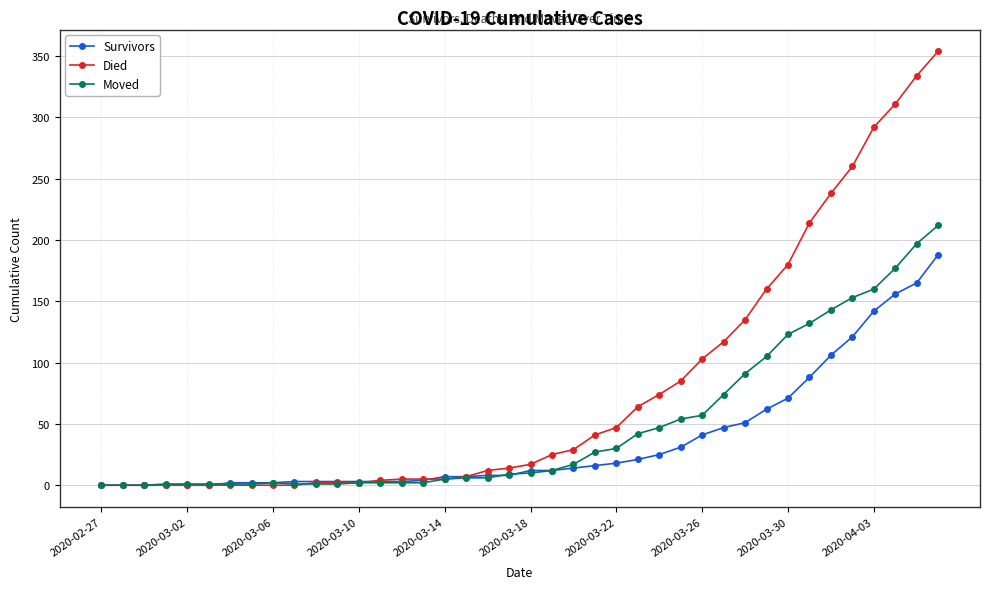

What is the difference between the maximum and minimum values in the Moved series?

212